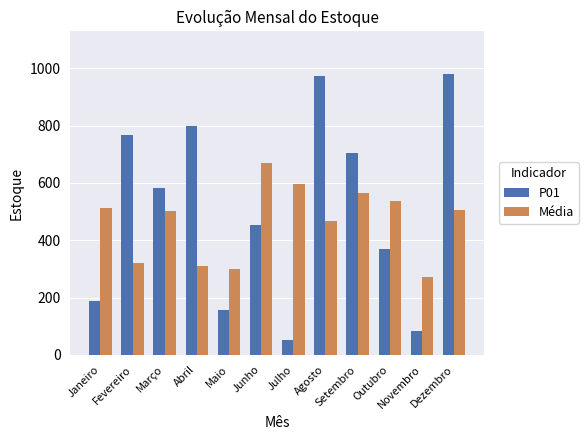

What is the label of the 4th bar from the right?

Setembro